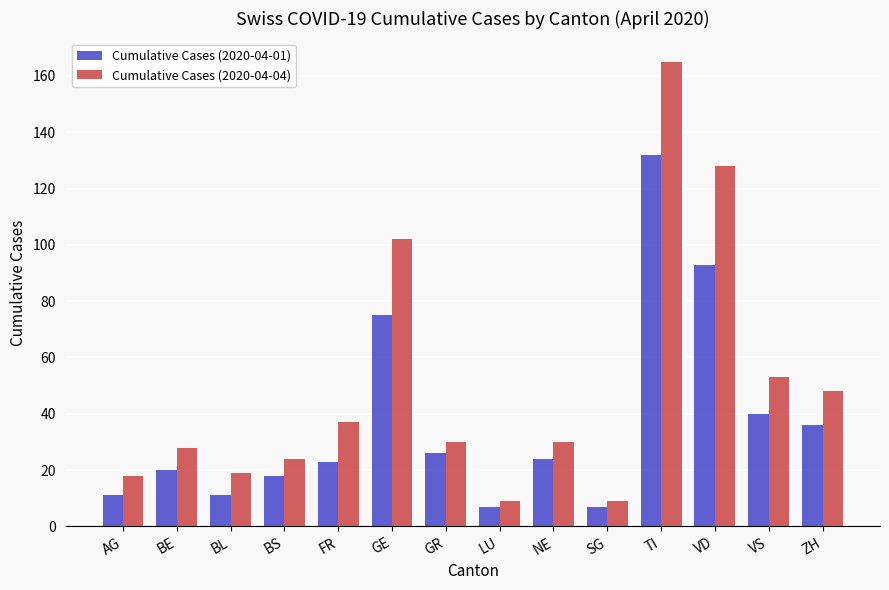

Where is Cumulative Cases (2020-04-01) nearest to the value 69?

GE